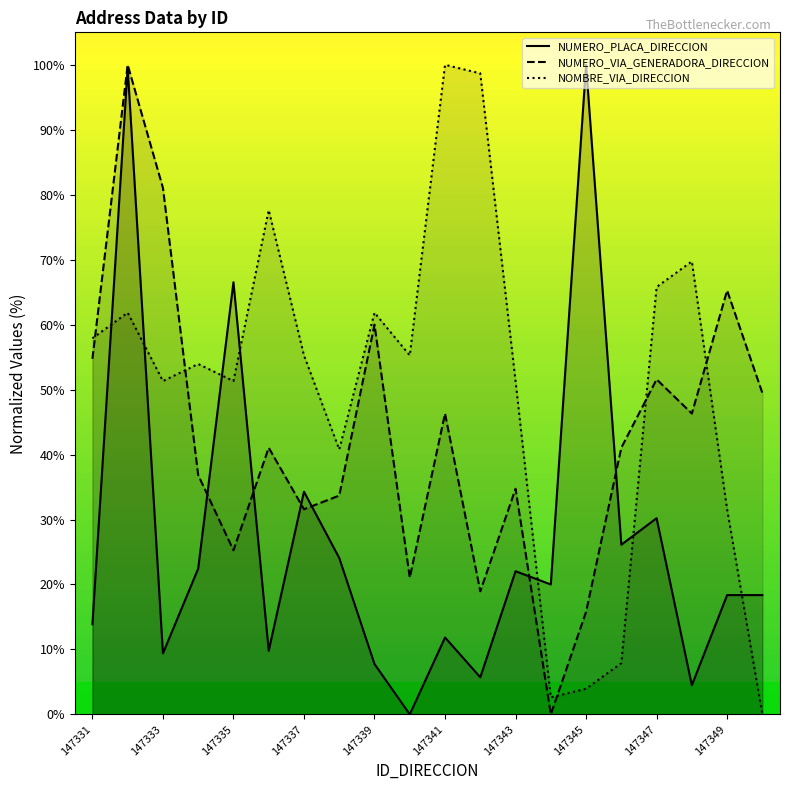

The NOMBRE_VIA_DIRECCION series shows 70.8 at 147333. True or false?

False